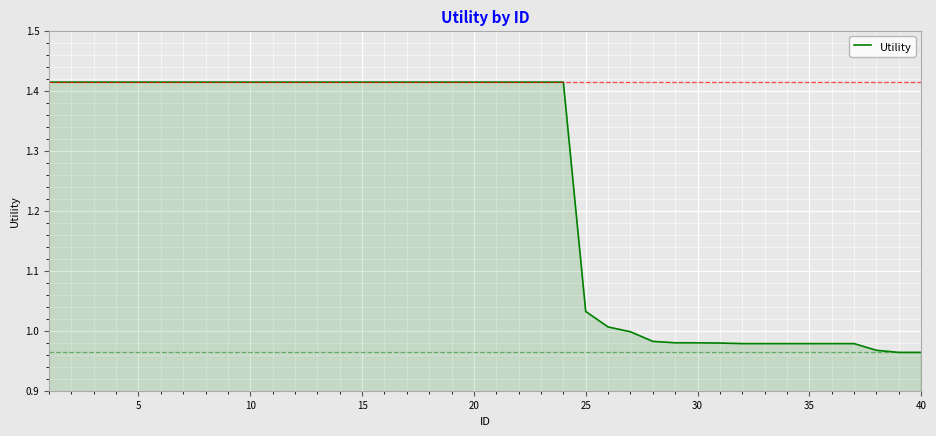

What is the difference between the maximum and minimum values?

0.5